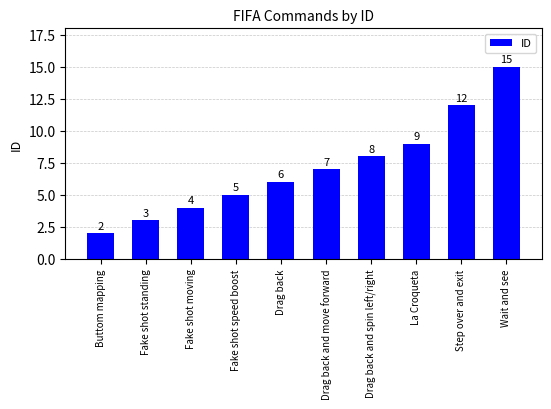

How many distinct data groups are displayed?

1